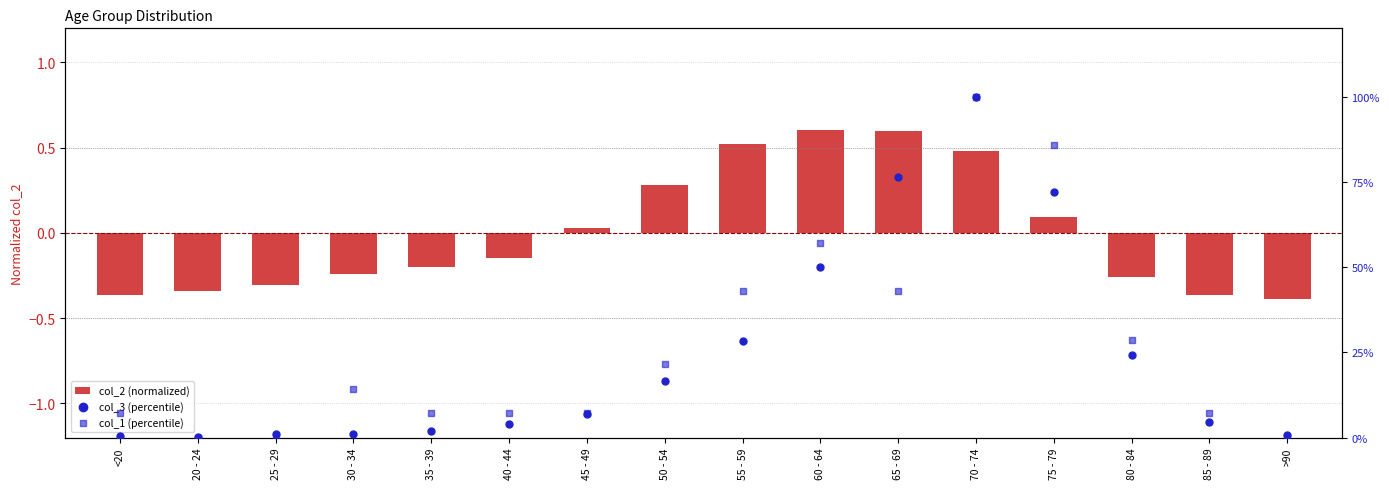

What are all the series names shown in the legend?

col_2 (normalized), col_3 (percentile), col_1 (percentile)